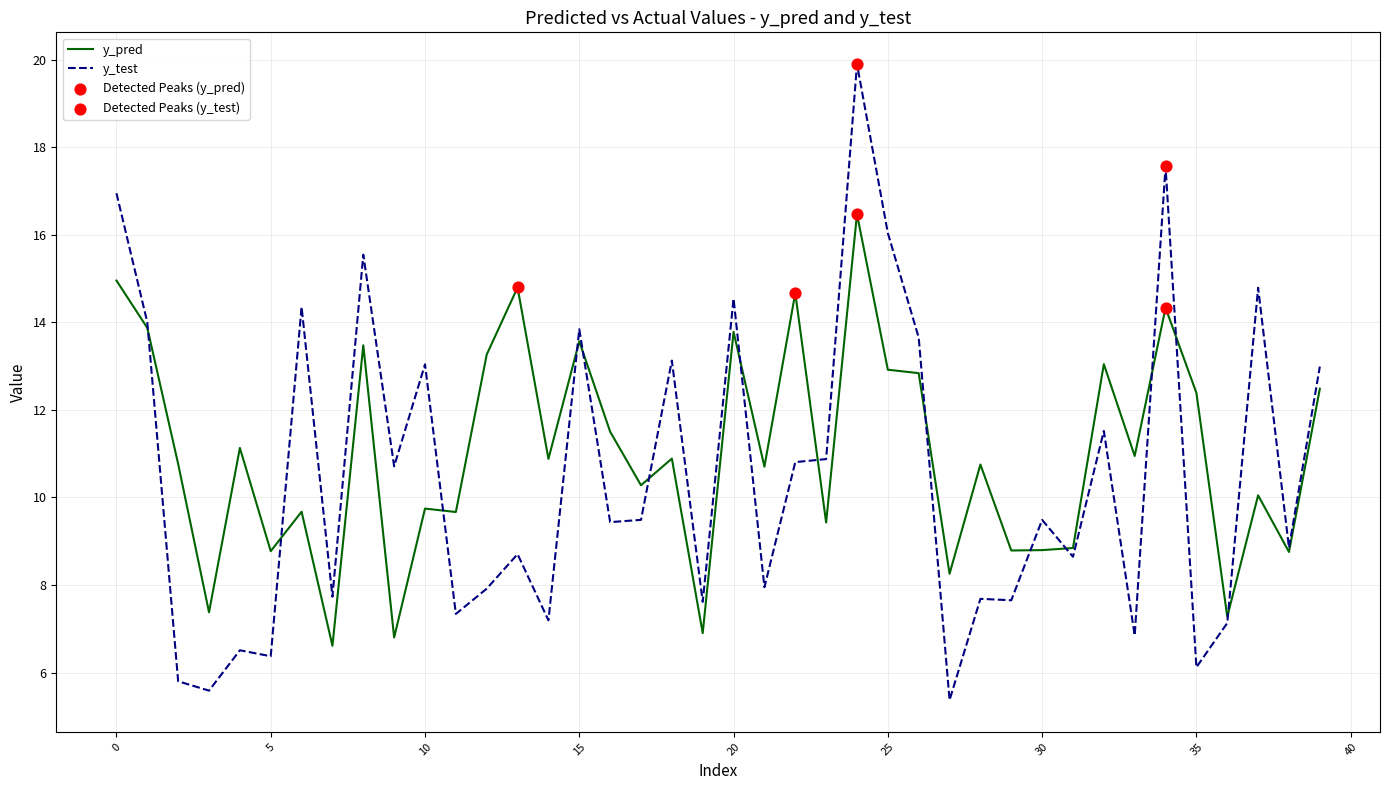

Which series has the widest spread of values?

y_test